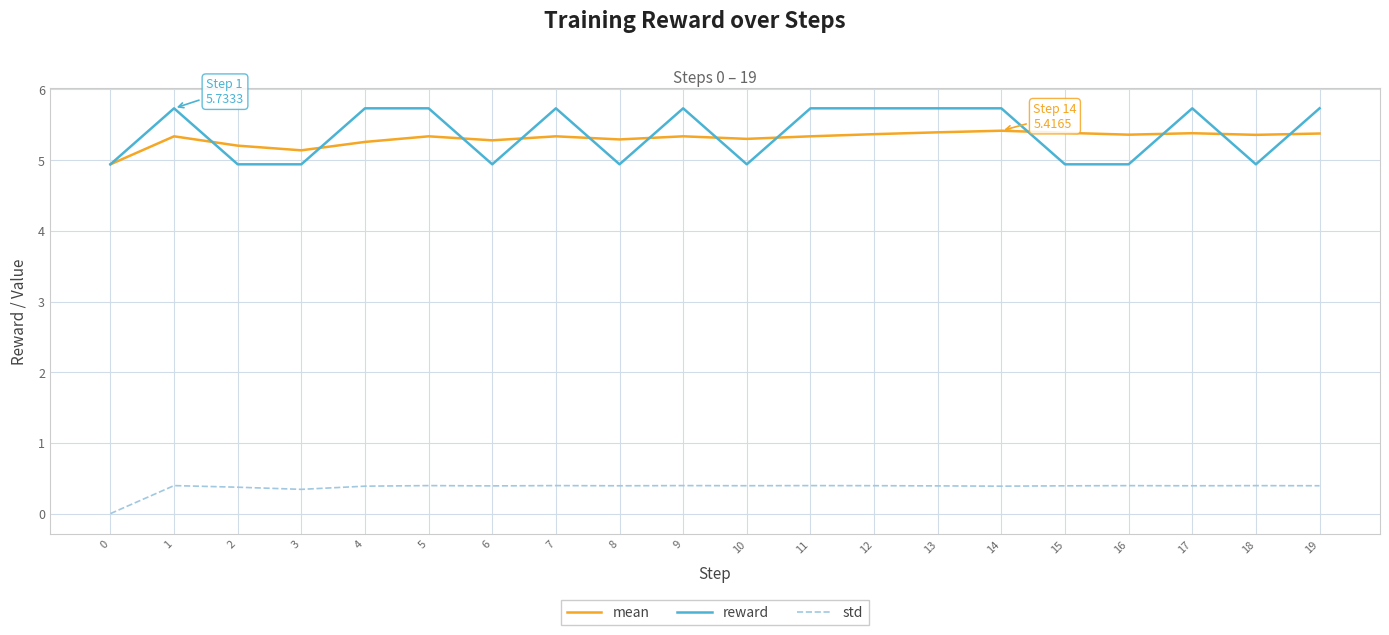

True or false: std and mean cross at least once.

False